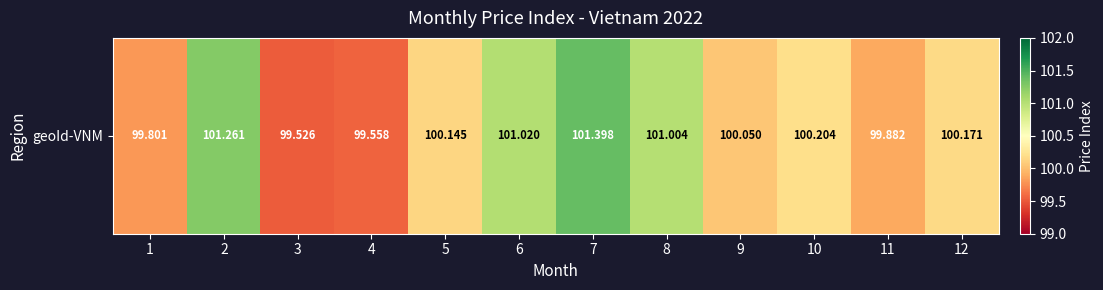

What is the sum of the values at 4 and 12?

199.7